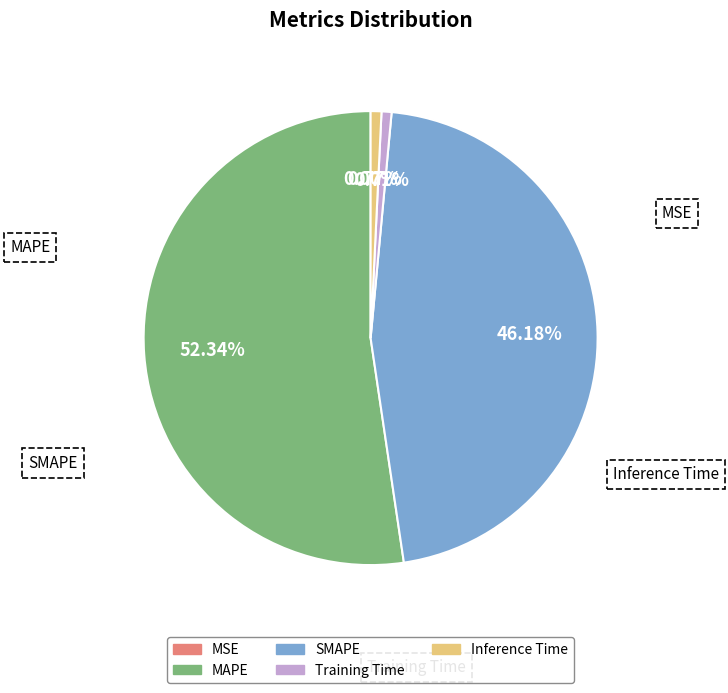

To the nearest percent, what portion does Training Time represent?

1%